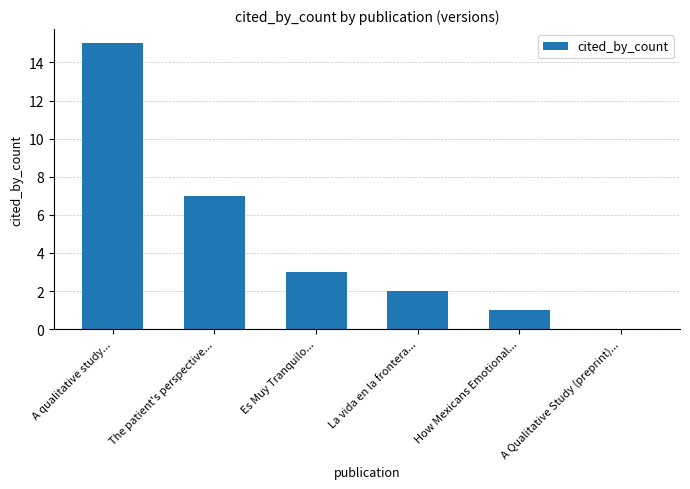

True or false: the data shows 1 at How Mexicans Emotional....

True